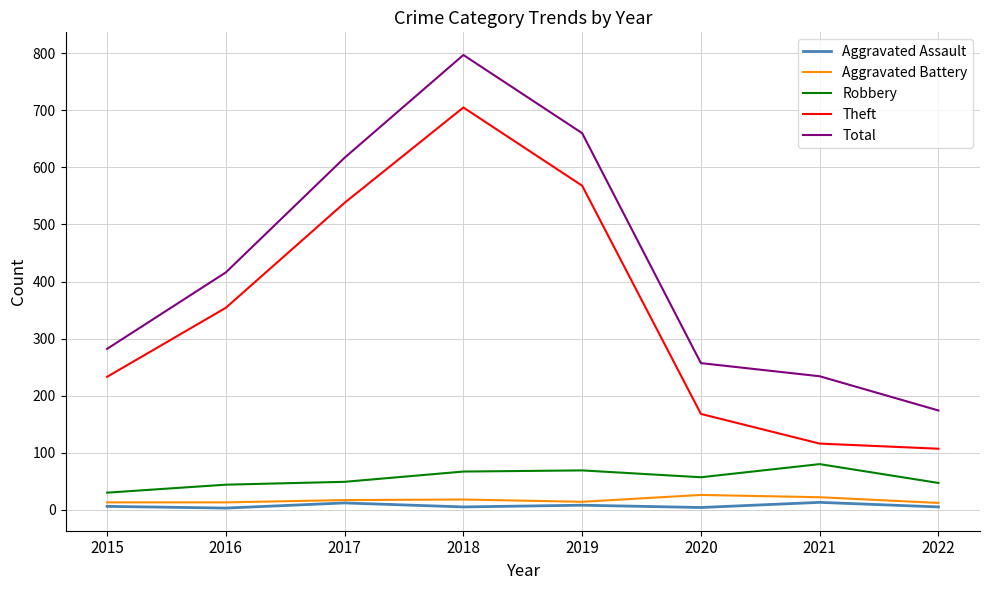

List the series in order of their peak value, lowest first.

Aggravated Assault, Aggravated Battery, Robbery, Theft, Total